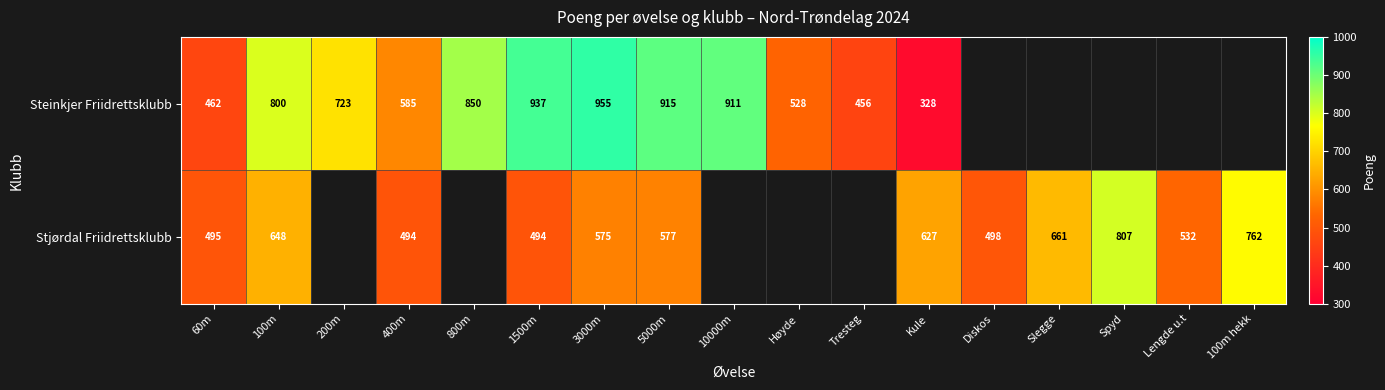

Count the number of categories in the chart.

17